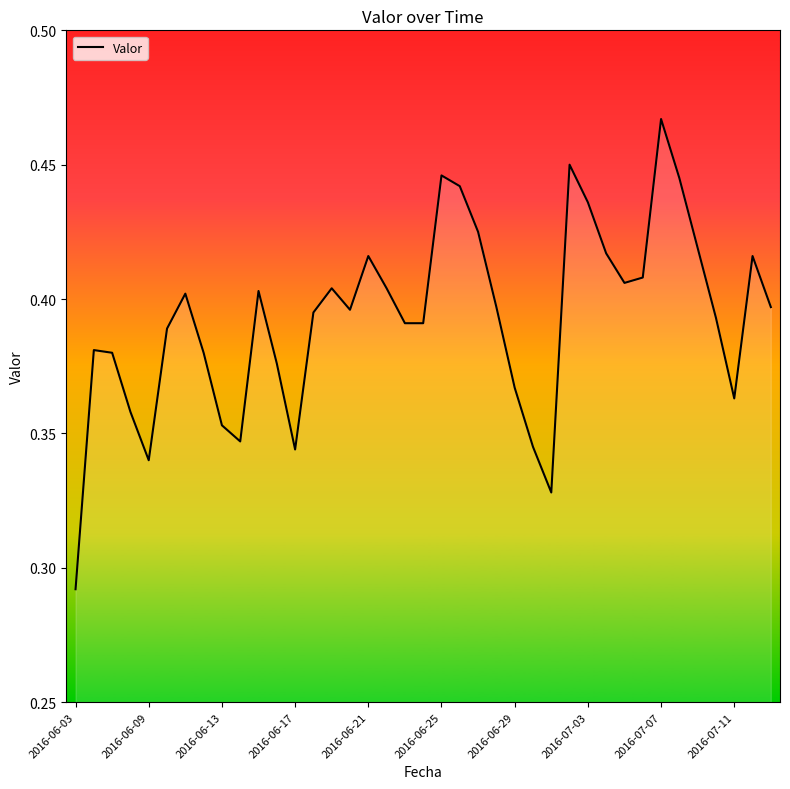

Count the number of categories in the chart.

39